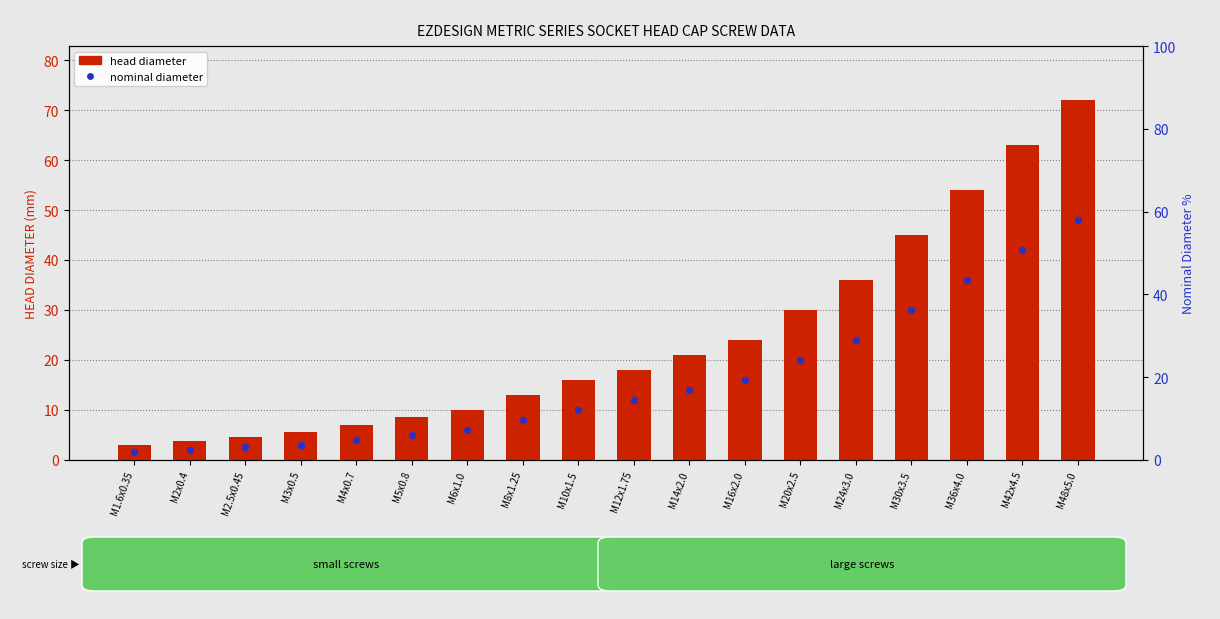

Is the value of nominal diameter at M3x0.5 greater than the value of head diameter at M4x0.7?

No